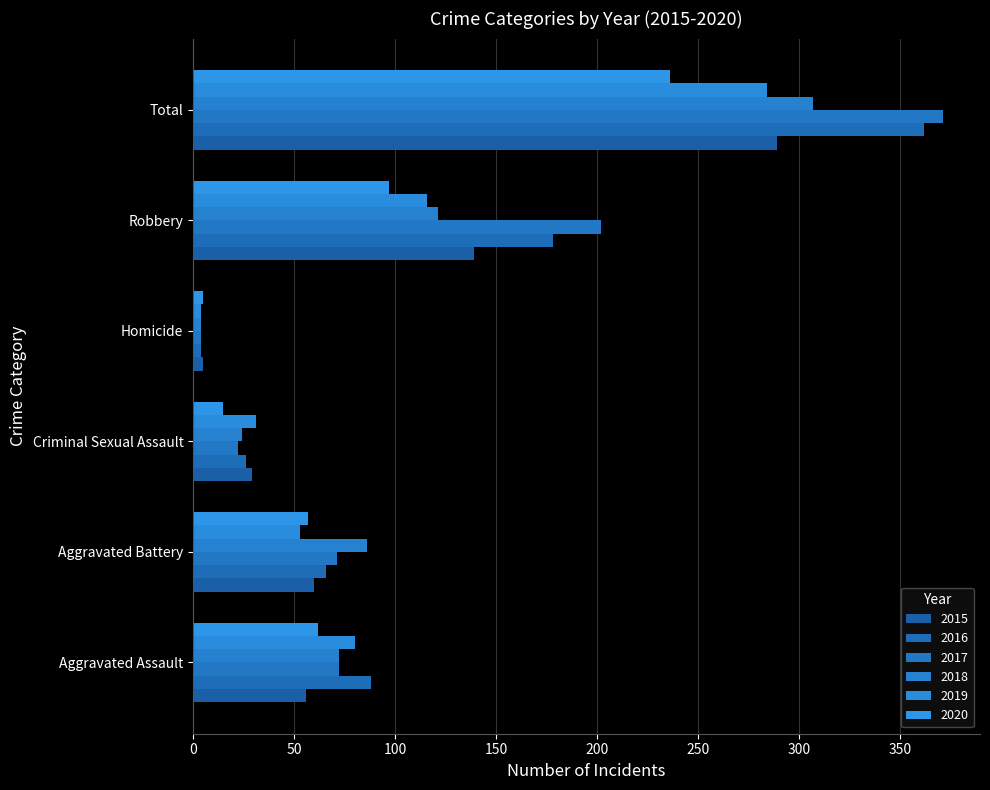

What is the smallest value displayed?

4